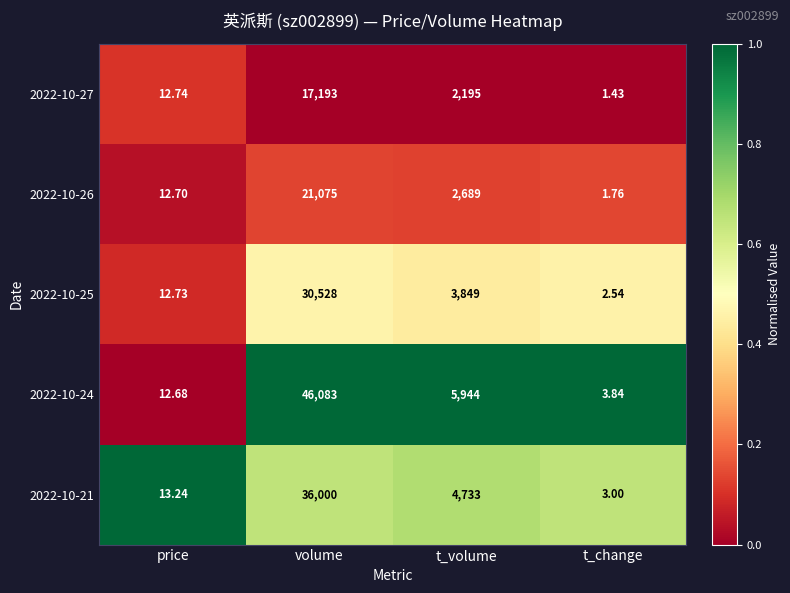

At which label does 2022-10-24 first exceed 5944?

volume